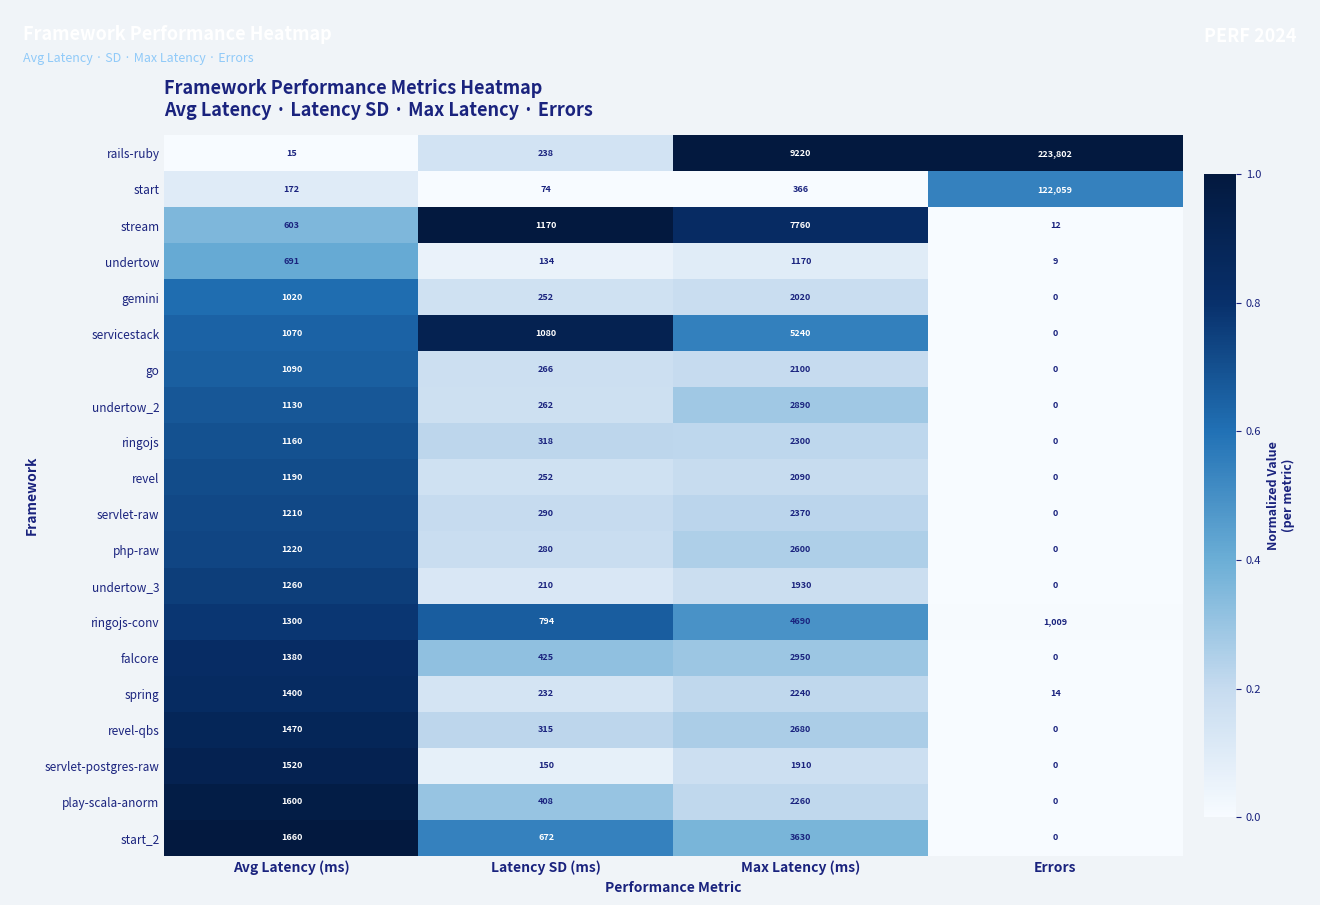

At which category is the sum across all series the highest?

Errors